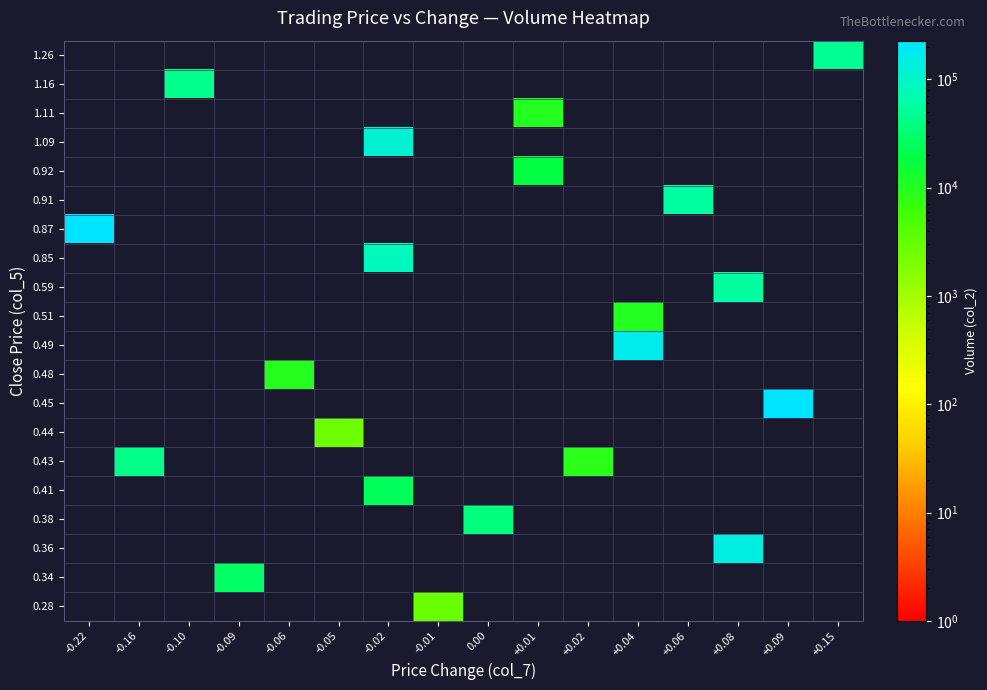

How many categories are shown in the chart?

16